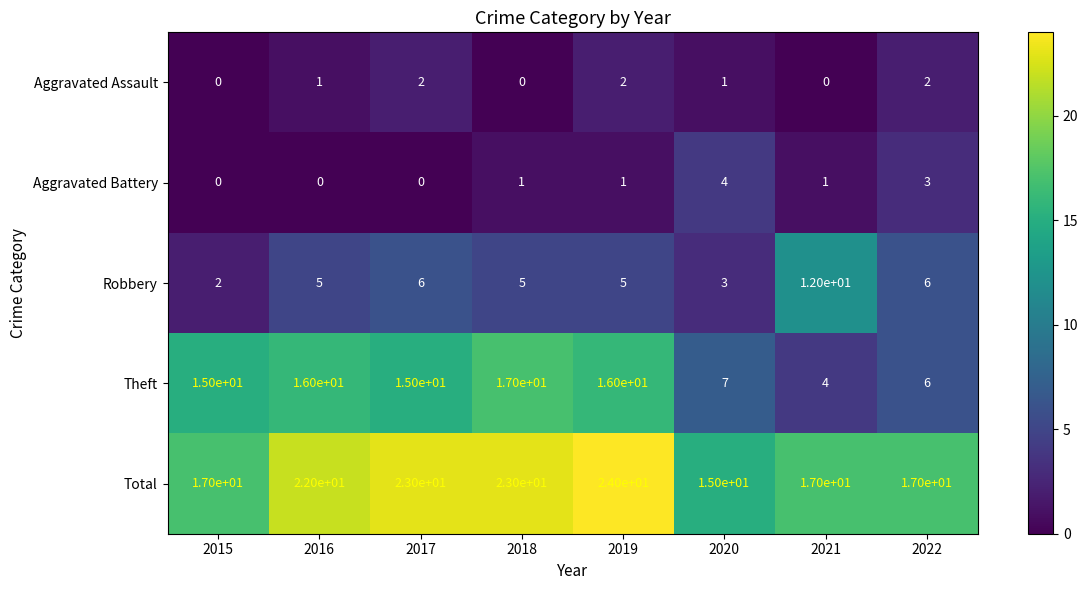

What is the total value across all series at 2016?

44